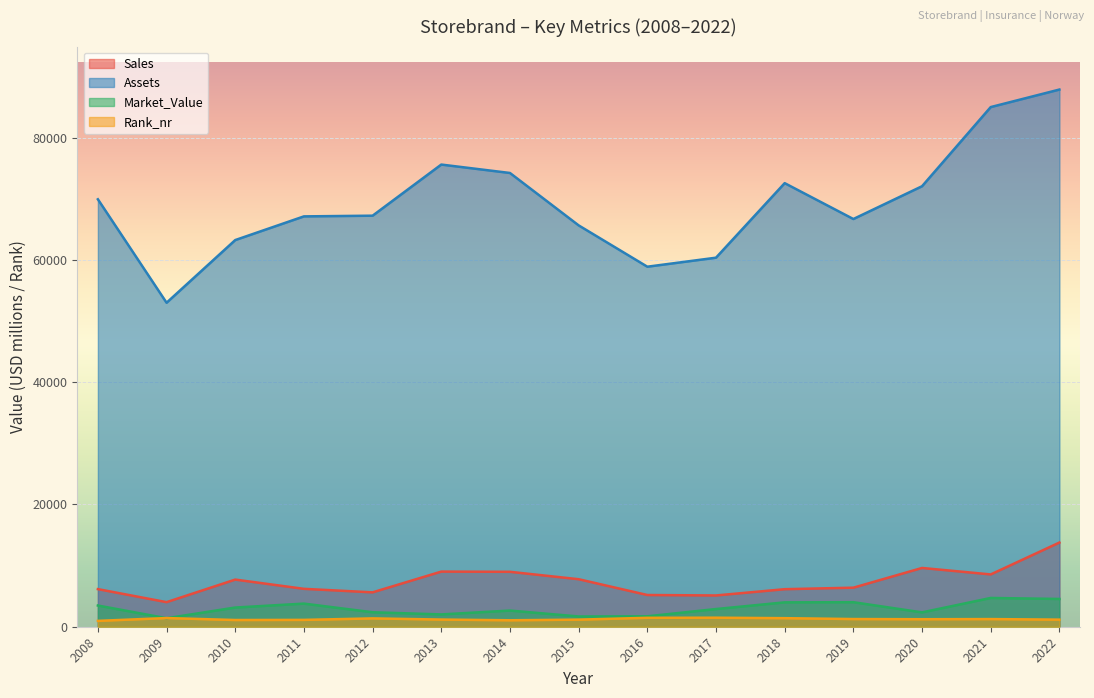

How many values in the Assets series are below 67227?

7